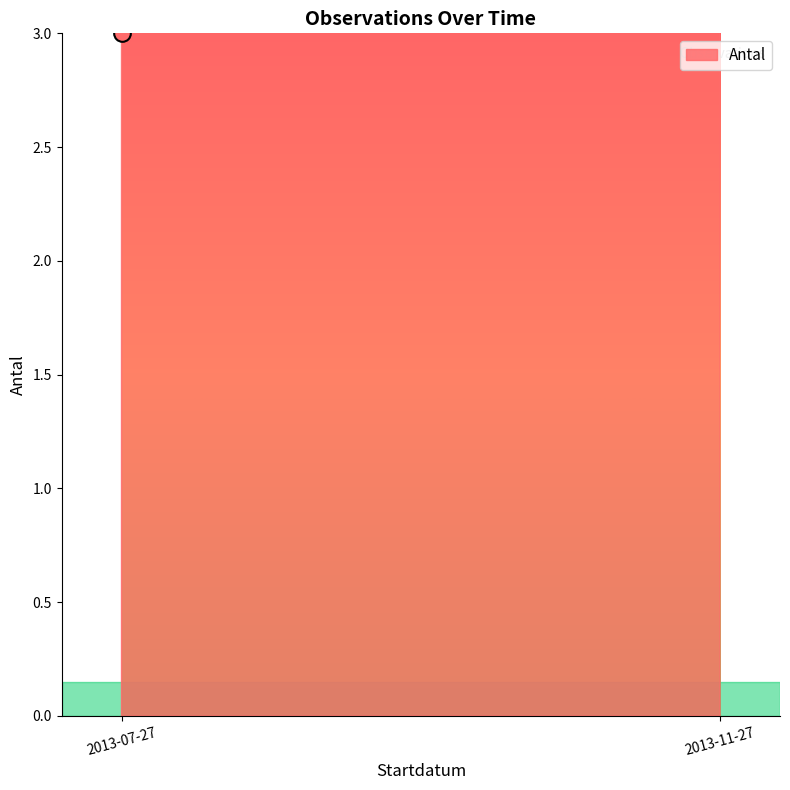

What is the label of the 3rd point from the right?

2013-07-27